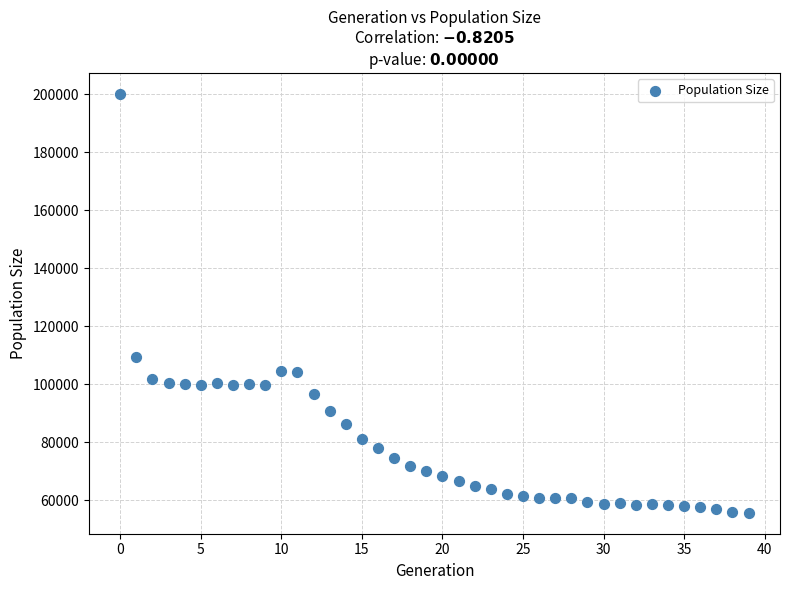

What Y value in the scatter plot is closest to 127903?

109411